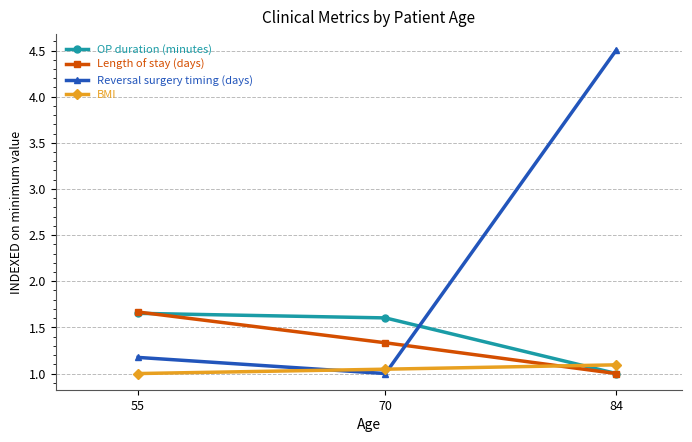

Is the value of BMI at 84 greater than the value of OP duration (minutes) at 55?

No